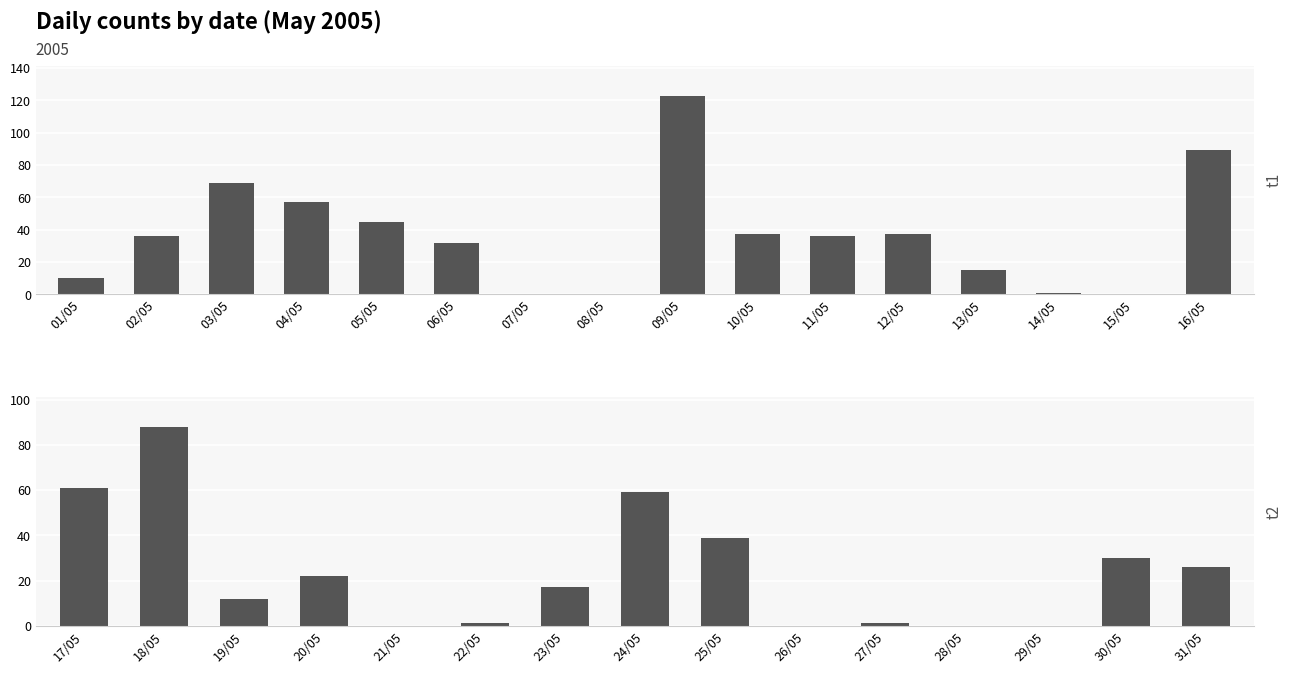

What is the difference between the values at 19/05 and 20/05?

10